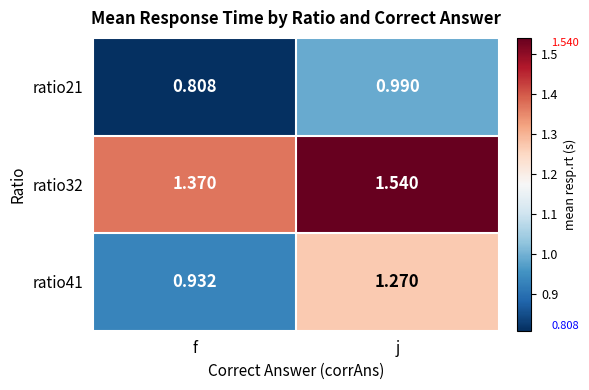

Which category has the lowest value across all series?

f